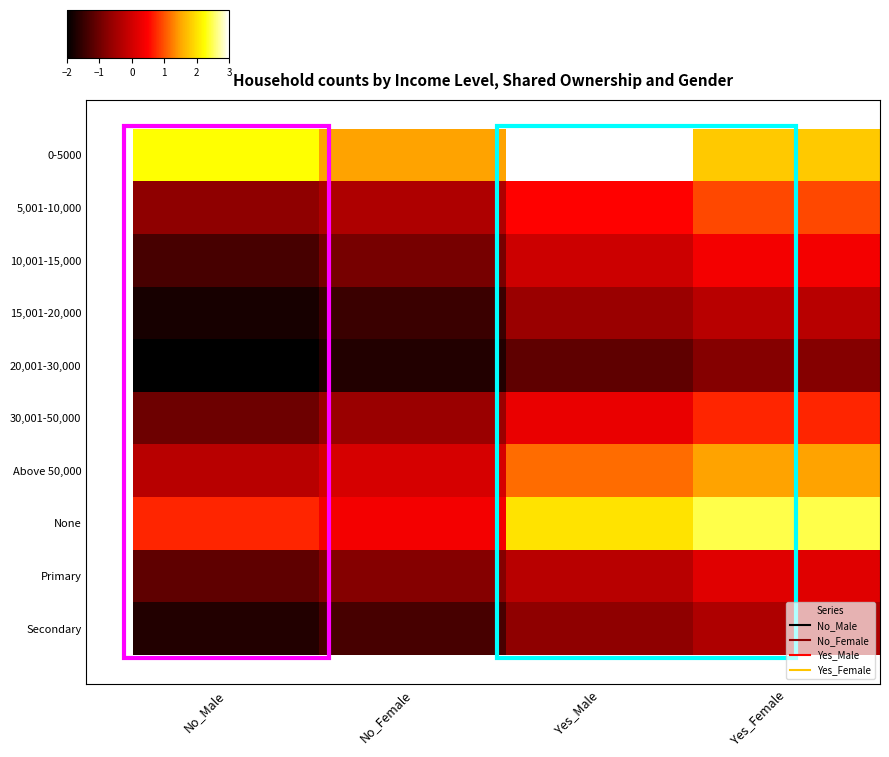

What is the spread (max minus min) of values at Yes_Female?

2.6